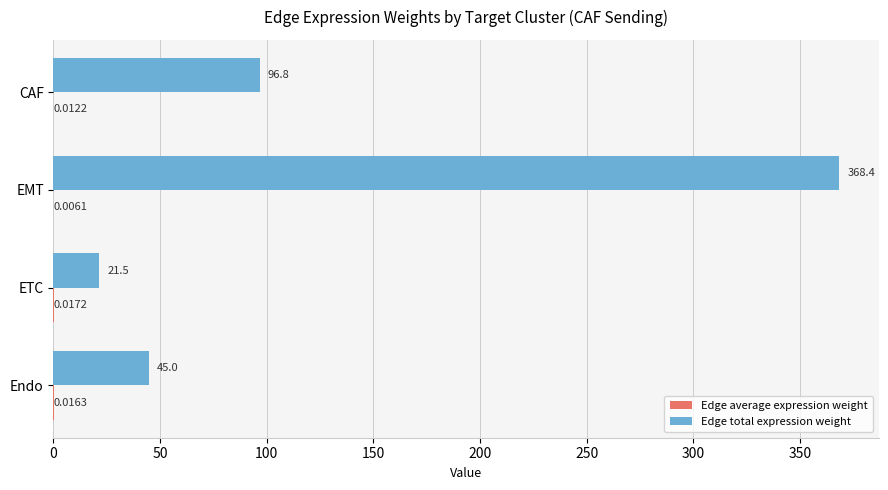

How many distinct data groups are displayed?

2